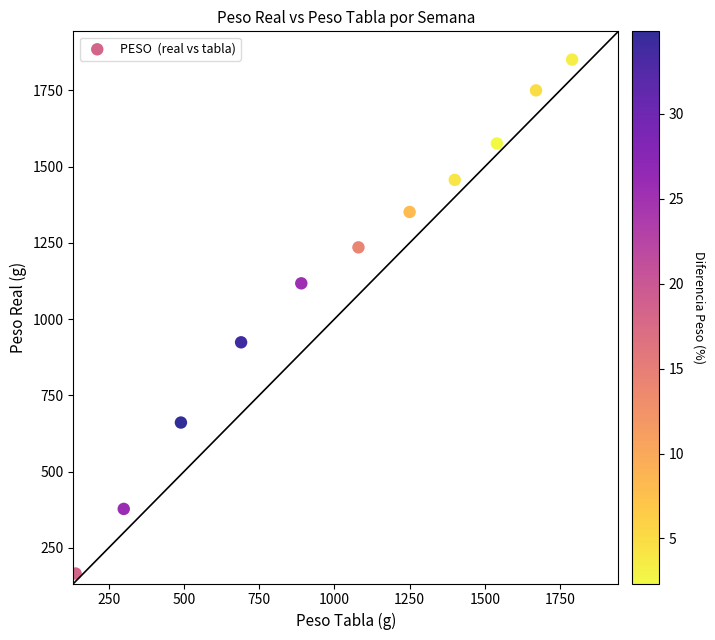

What Y value in the scatter plot is closest to 1008?

924.0